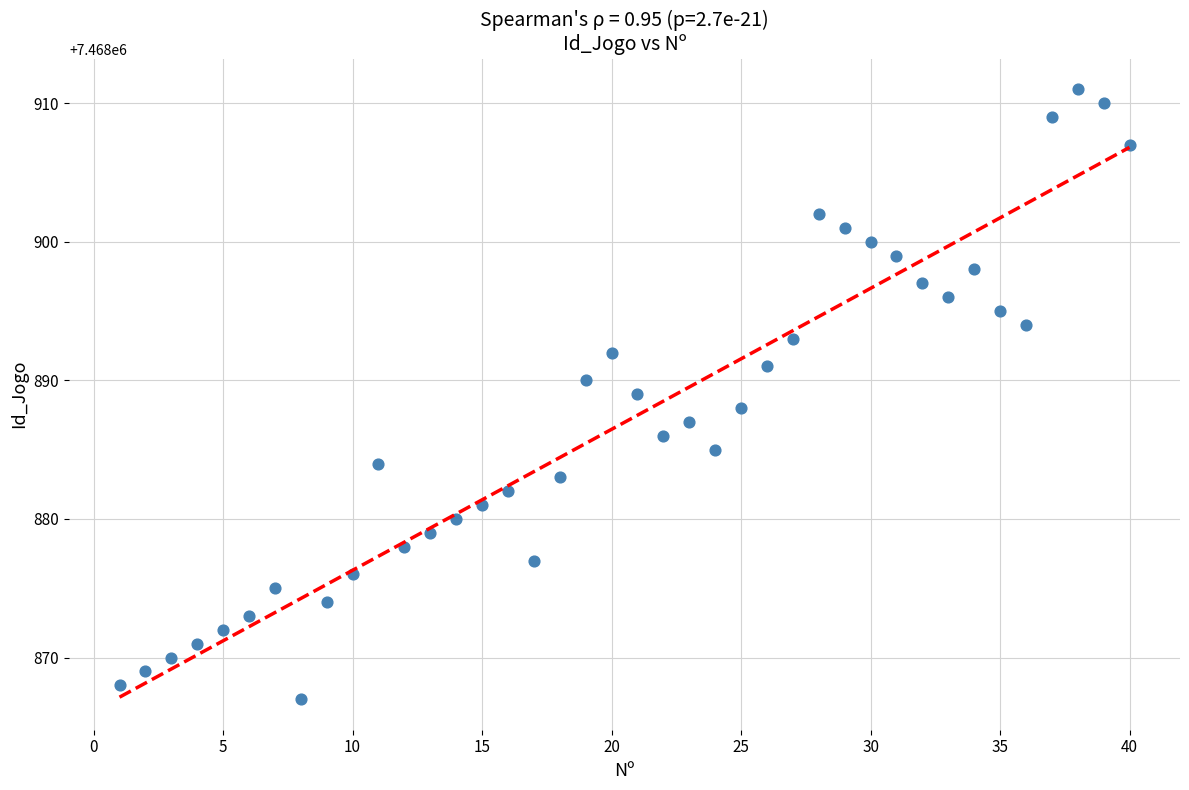

What is the range of Y values (max minus min)?

44